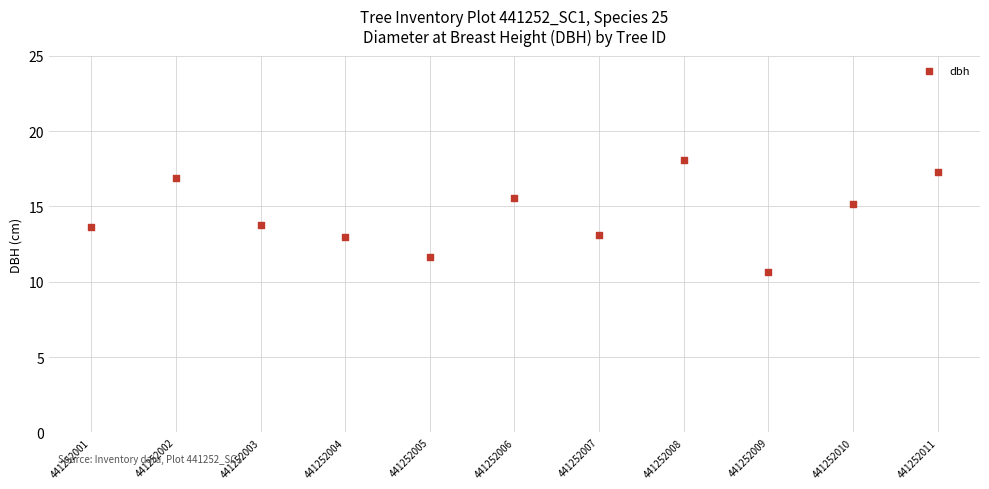

What is the average Y value?

14.4